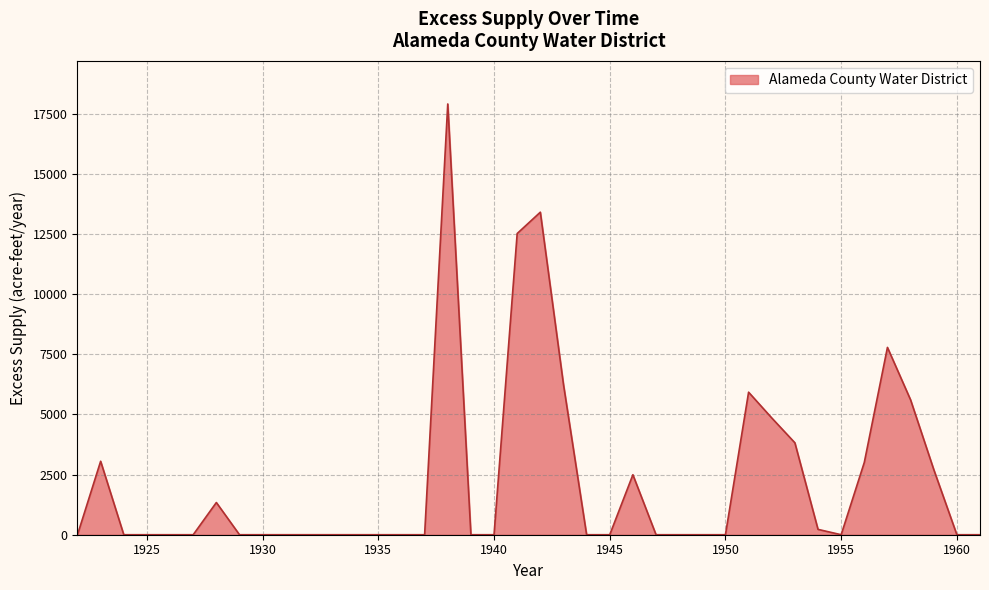

What is the maximum value shown in the chart?

17898.1